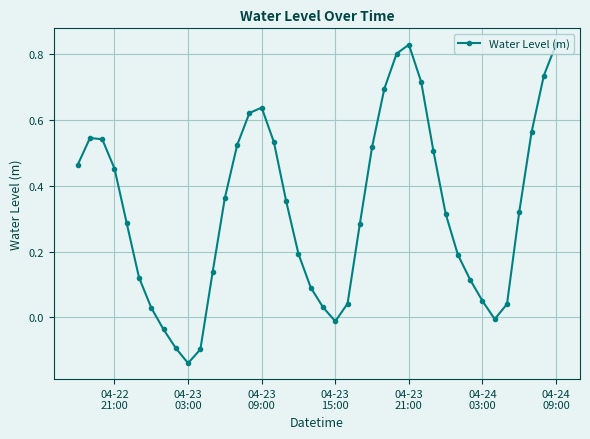

Does the chart display data point markers on the line(s)?

Yes